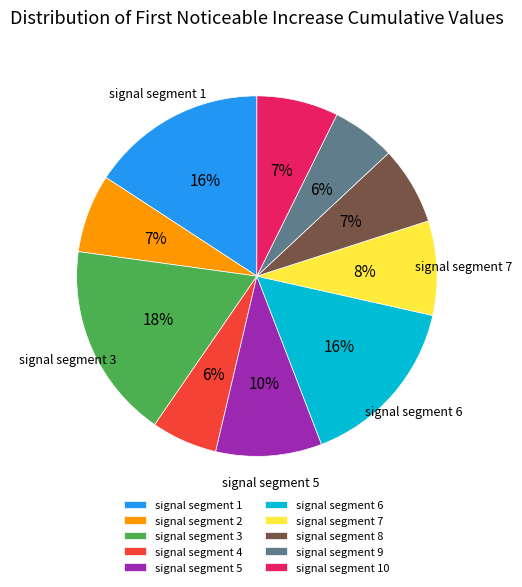

To the nearest percent, what portion does signal segment 5 represent?

10%